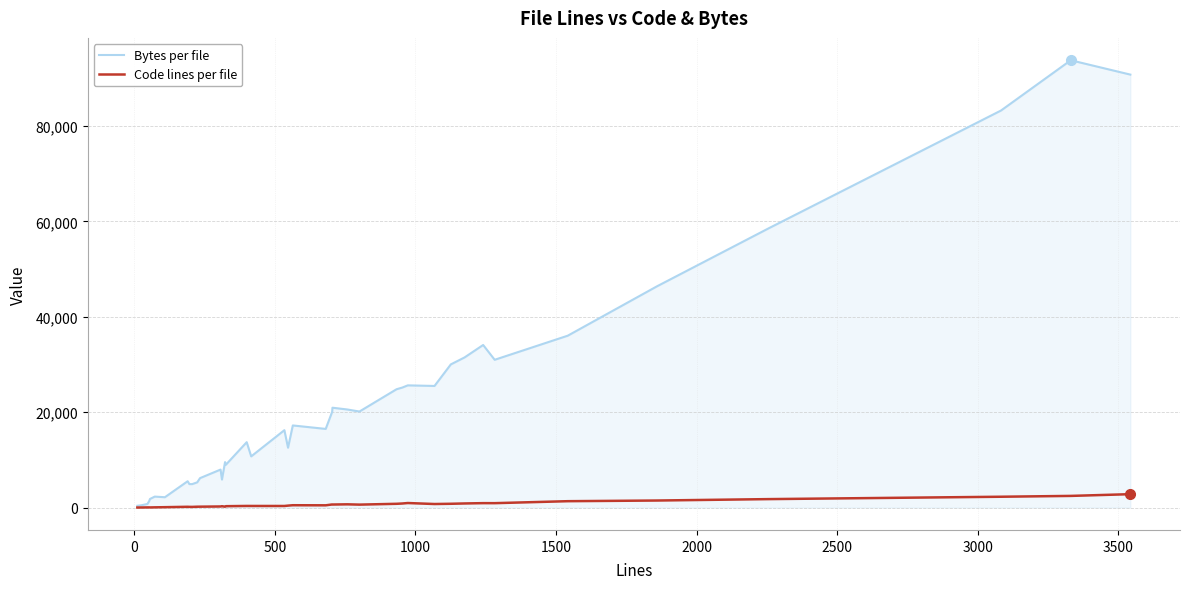

What is the sum of all Code lines per file values?

26045